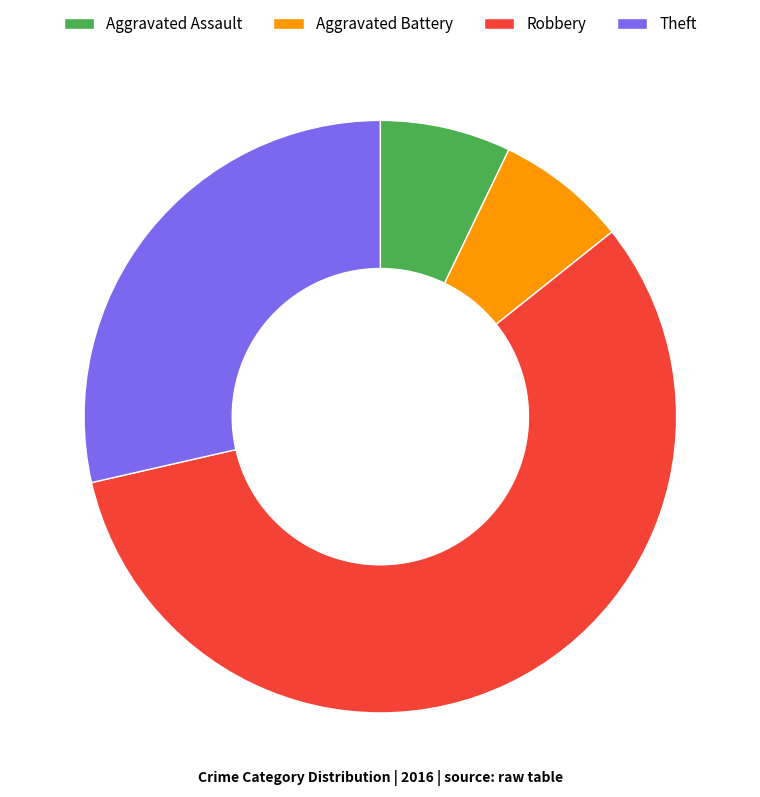

Between Robbery and Aggravated Assault, which is larger?

Robbery